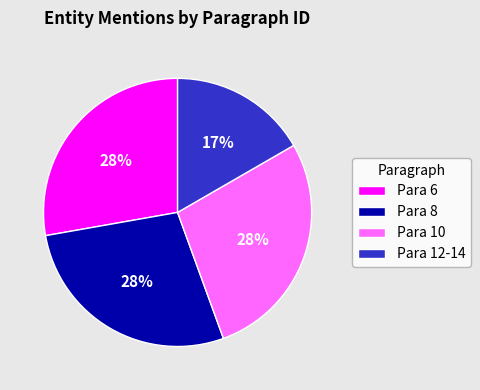

Which has a higher value, Para 12-14 or Para 6?

Para 6